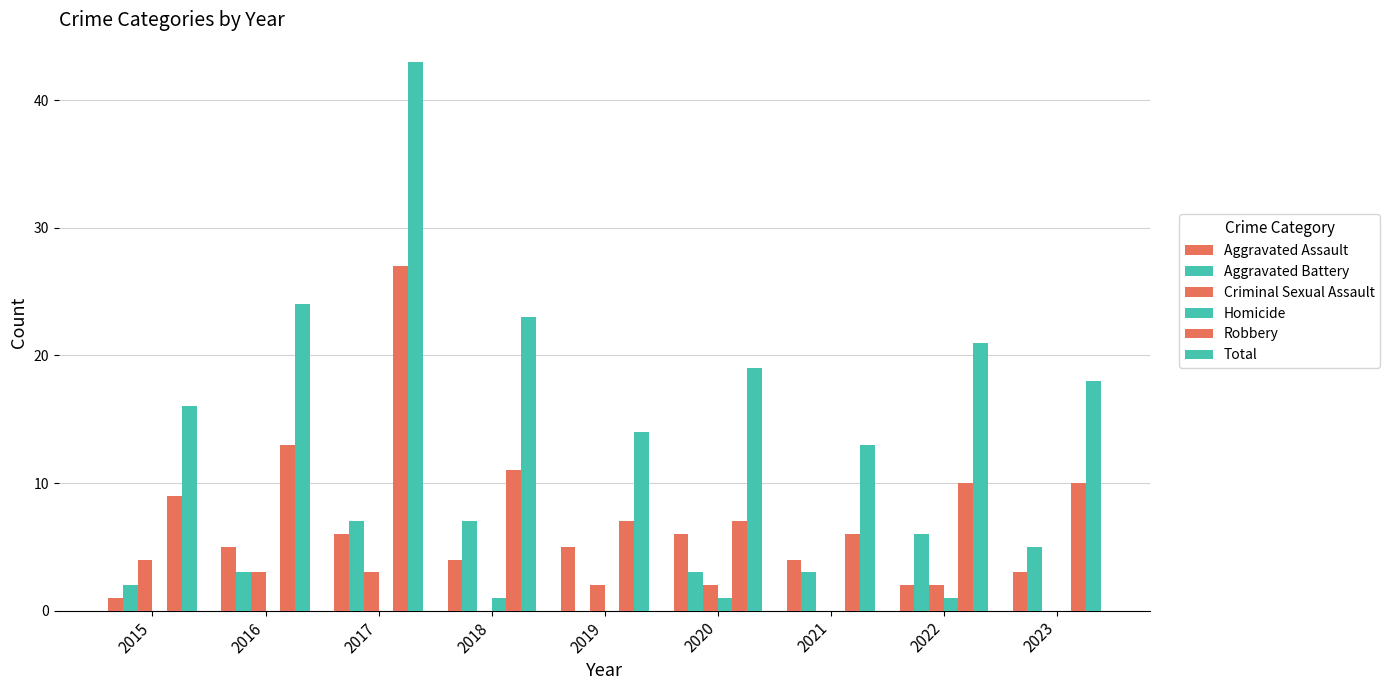

True or false: Aggravated Battery has a value of -5 at 2019.

False